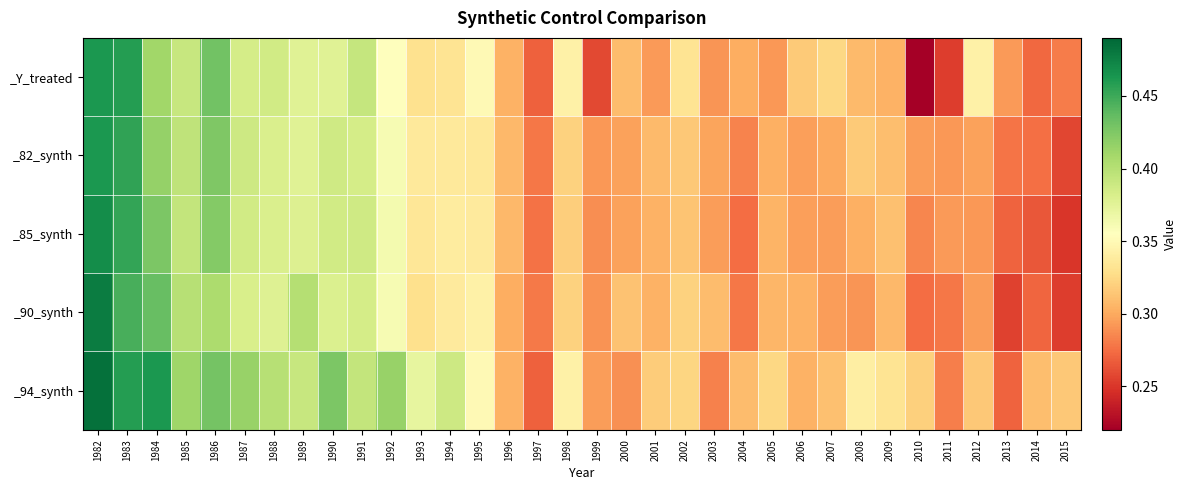

Reading left to right, list all the values displayed in this chart.

_Y_treated: 1982=0.5	1983=0.5	1984=0.4	1985=0.4	1986=0.4	1987=0.4	1988=0.4	1989=0.4	1990=0.4	1991=0.4	1992=0.4	1993=0.3	1994=0.3	1995=0.4	1996=0.3	1997=0.3	1998=0.3	1999=0.3	2000=0.3	2001=0.3	2002=0.3	2003=0.3	2004=0.3	2005=0.3	2006=0.3	2007=0.3	2008=0.3	2009=0.3	2010=0.2	2011=0.3	2012=0.3	2013=0.3	2014=0.3	2015=0.3
_82_synth: 1982=0.5	1983=0.5	1984=0.4	1985=0.4	1986=0.4	1987=0.4	1988=0.4	1989=0.4	1990=0.4	1991=0.4	1992=0.4	1993=0.3	1994=0.3	1995=0.3	1996=0.3	1997=0.3	1998=0.3	1999=0.3	2000=0.3	2001=0.3	2002=0.3	2003=0.3	2004=0.3	2005=0.3	2006=0.3	2007=0.3	2008=0.3	2009=0.3	2010=0.3	2011=0.3	2012=0.3	2013=0.3	2014=0.3	2015=0.3
_85_synth: 1982=0.5	1983=0.5	1984=0.4	1985=0.4	1986=0.4	1987=0.4	1988=0.4	1989=0.4	1990=0.4	1991=0.4	1992=0.4	1993=0.3	1994=0.3	1995=0.3	1996=0.3	1997=0.3	1998=0.3	1999=0.3	2000=0.3	2001=0.3	2002=0.3	2003=0.3	2004=0.3	2005=0.3	2006=0.3	2007=0.3	2008=0.3	2009=0.3	2010=0.3	2011=0.3	2012=0.3	2013=0.3	2014=0.3	2015=0.3
_90_synth: 1982=0.5	1983=0.4	1984=0.4	1985=0.4	1986=0.4	1987=0.4	1988=0.4	1989=0.4	1990=0.4	1991=0.4	1992=0.4	1993=0.3	1994=0.3	1995=0.3	1996=0.3	1997=0.3	1998=0.3	1999=0.3	2000=0.3	2001=0.3	2002=0.3	2003=0.3	2004=0.3	2005=0.3	2006=0.3	2007=0.3	2008=0.3	2009=0.3	2010=0.3	2011=0.3	2012=0.3	2013=0.3	2014=0.3	2015=0.3
_94_synth: 1982=0.5	1983=0.5	1984=0.5	1985=0.4	1986=0.4	1987=0.4	1988=0.4	1989=0.4	1990=0.4	1991=0.4	1992=0.4	1993=0.4	1994=0.4	1995=0.4	1996=0.3	1997=0.3	1998=0.3	1999=0.3	2000=0.3	2001=0.3	2002=0.3	2003=0.3	2004=0.3	2005=0.3	2006=0.3	2007=0.3	2008=0.3	2009=0.3	2010=0.3	2011=0.3	2012=0.3	2013=0.3	2014=0.3	2015=0.3